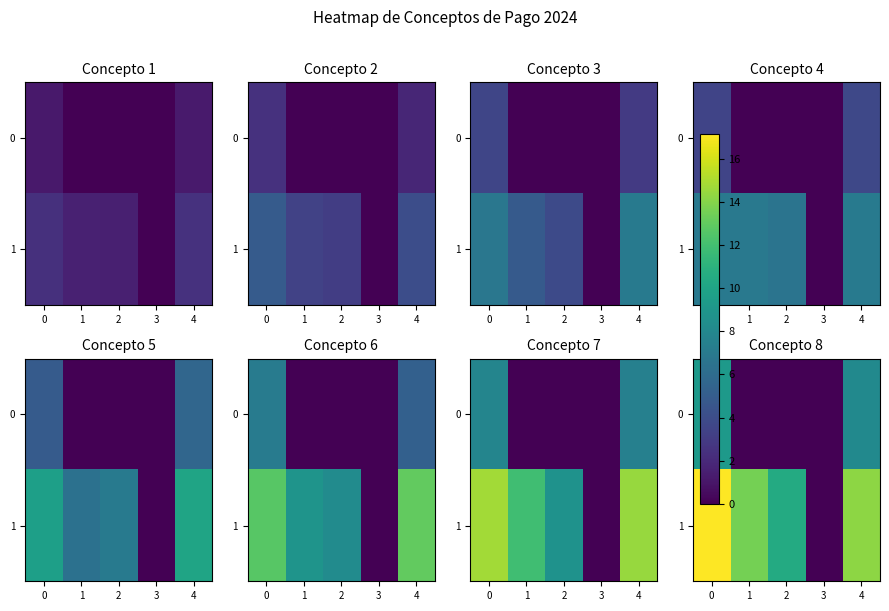

How many positive values does the row_0 series have?

2